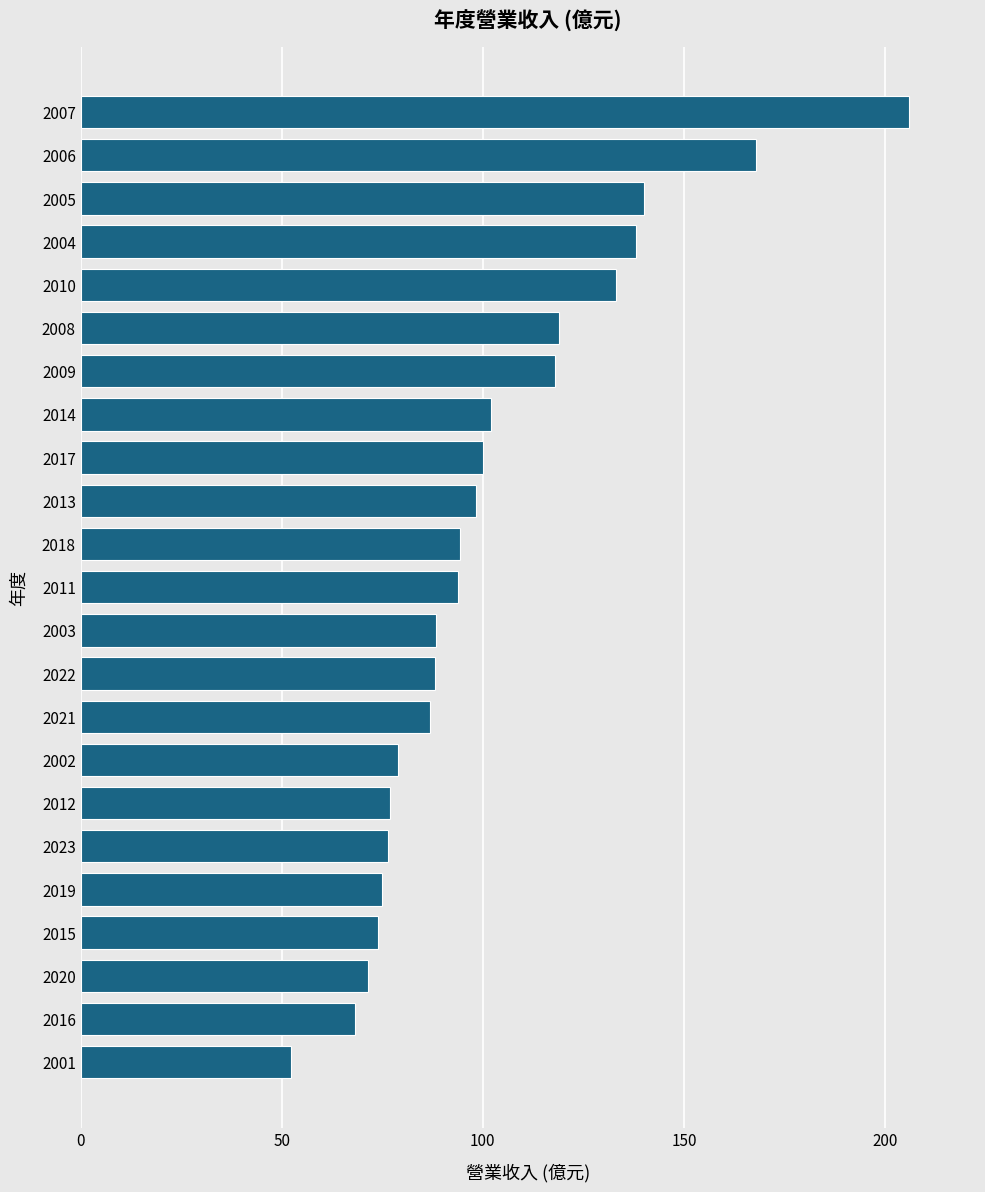

At which category does the chart reach its peak across all series?

2007